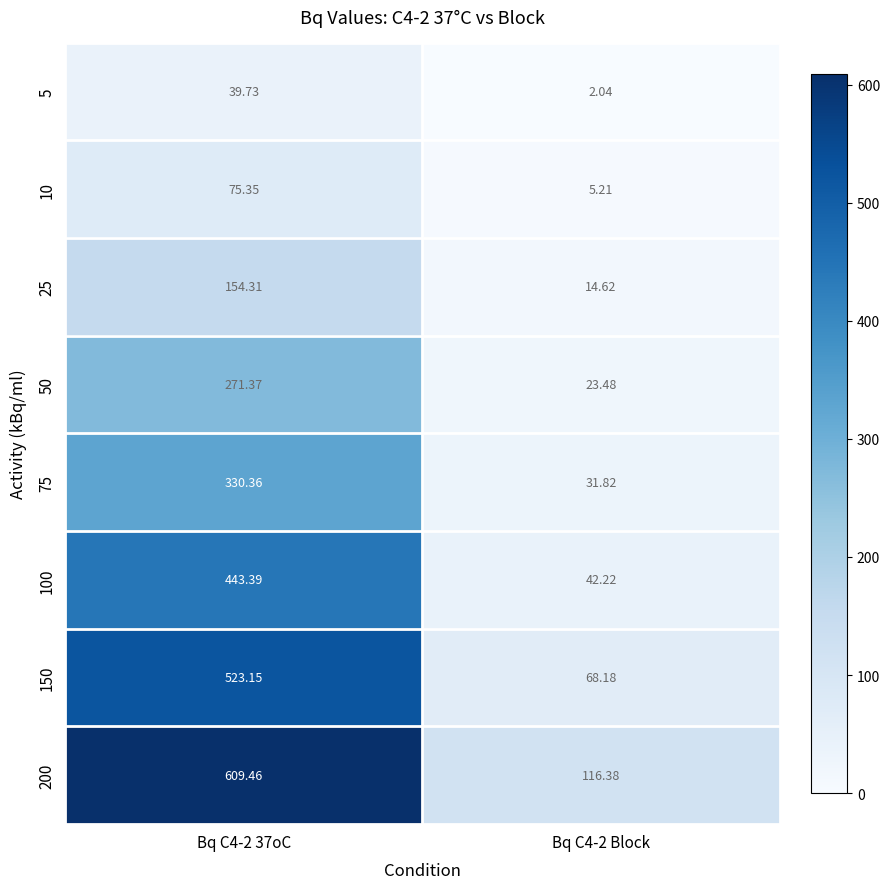

Is the value of 150 at Bq C4-2 Block greater than the value of 25 at Bq C4-2 37oC?

No